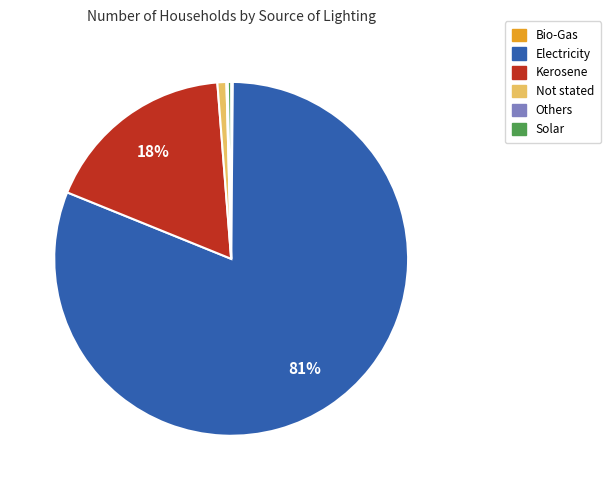

Which slice represents more than half of the pie?

Electricity